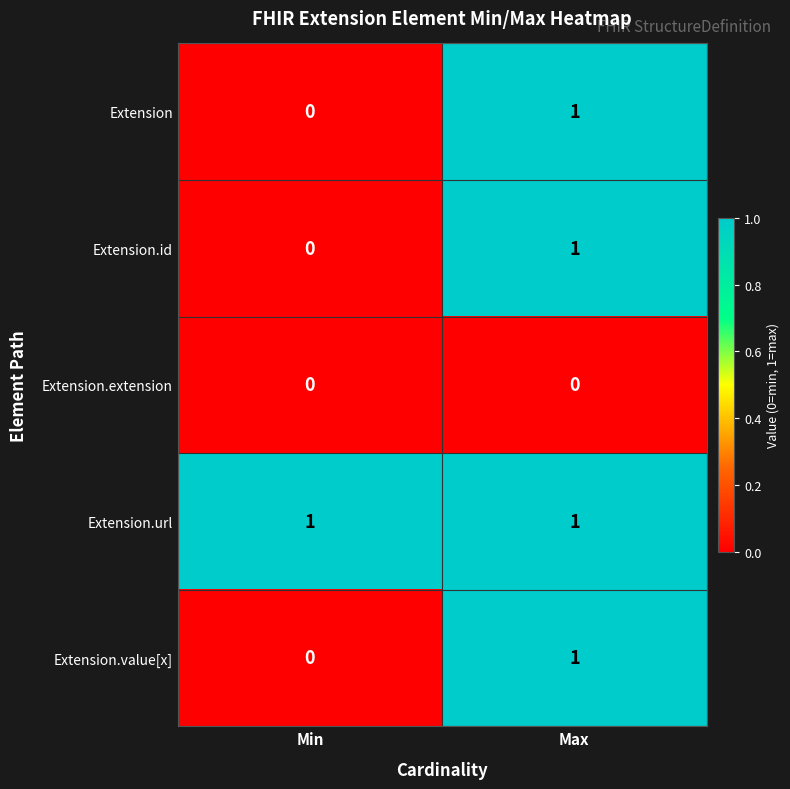

Which series has the largest total across all categories?

Extension.url